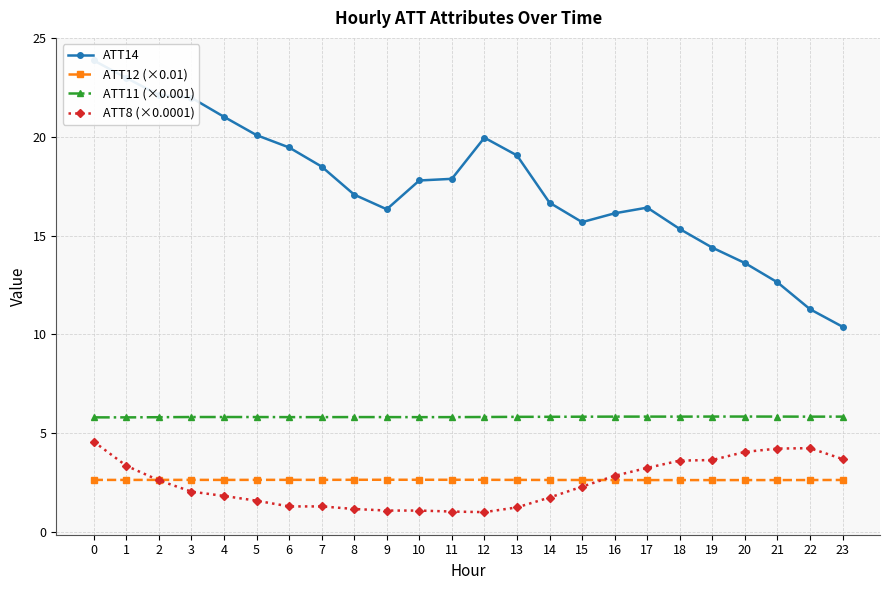

The ATT11 (×0.001) series shows 2.8 at 13. True or false?

False